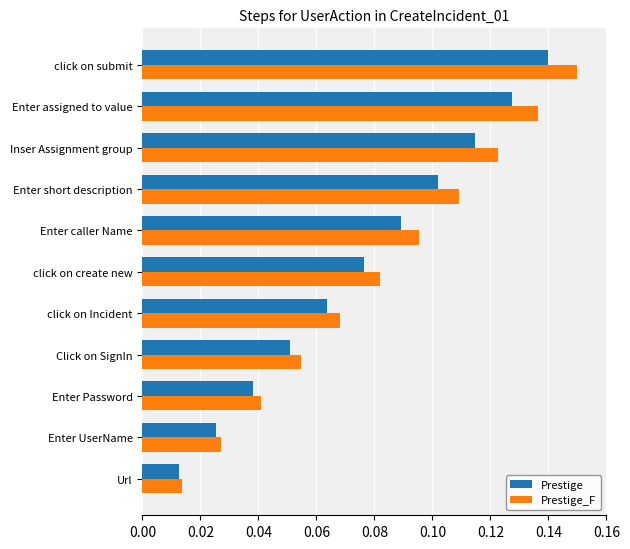

Which category has the highest value in the Prestige series?

click on submit